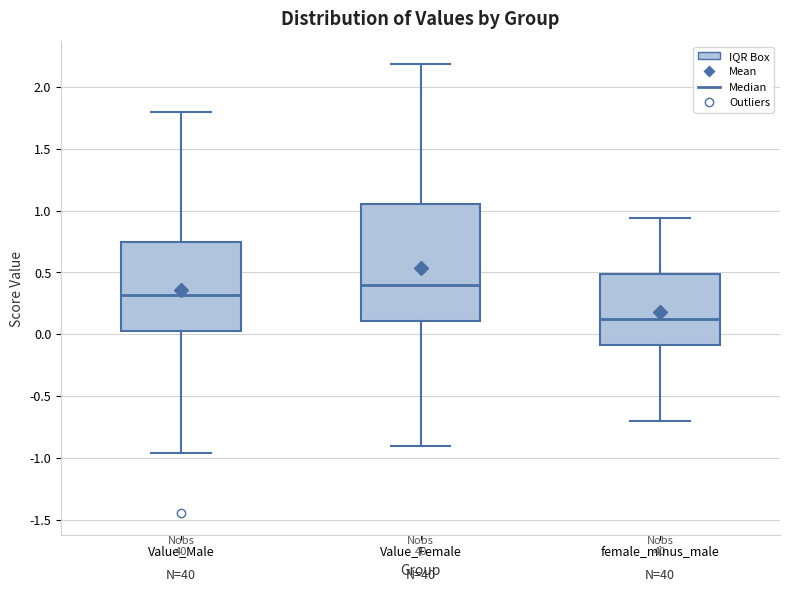

Which box is the tallest, from its lower edge to its upper edge?

Value_Female